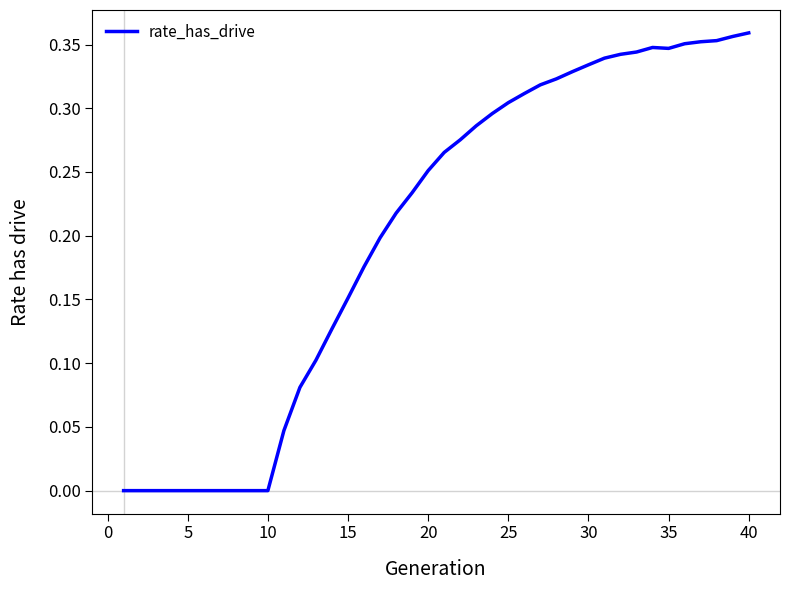

What is the average value?

0.2